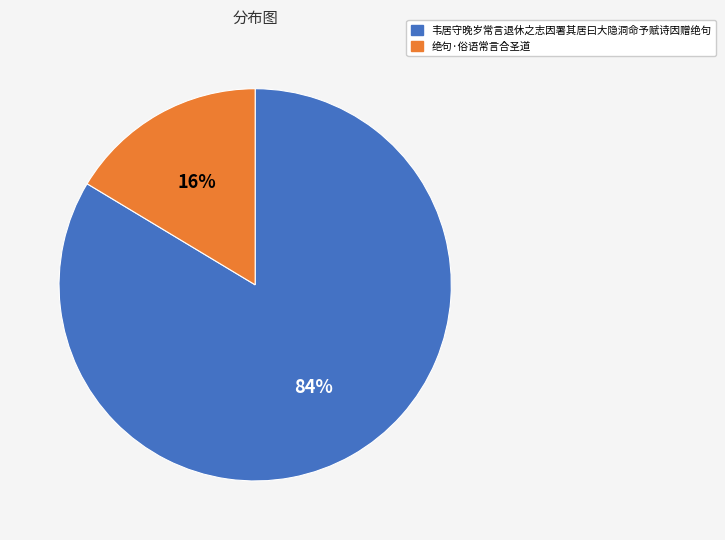

What is the largest slice in the pie chart?

韦居守晚岁常言退休之志因署其居曰大隐洞命予赋诗因赠绝句